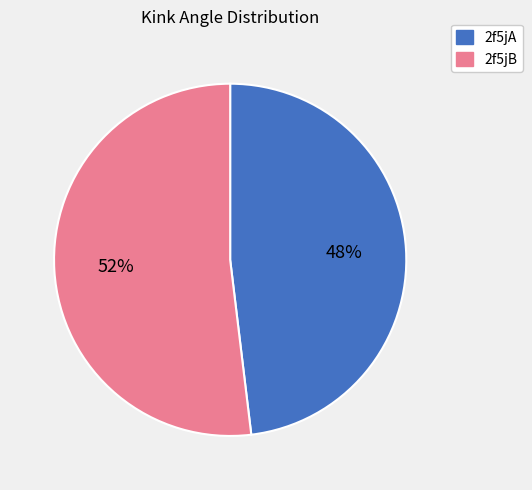

To the nearest percent, what portion does 2f5jB represent?

52%